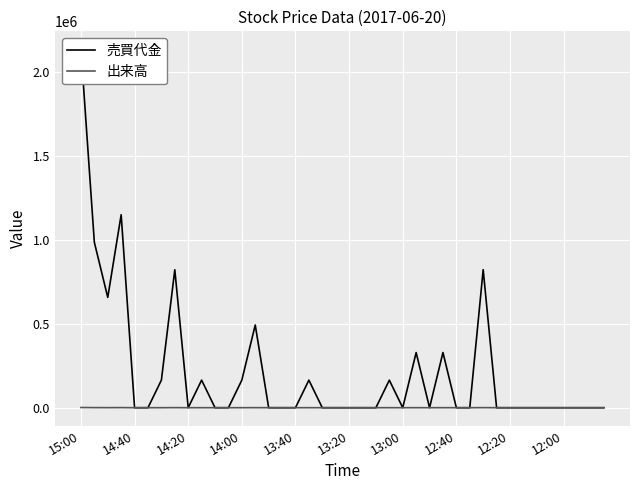

In 売買代金, how many points are lower than both neighbors (excluding endpoints)?

4